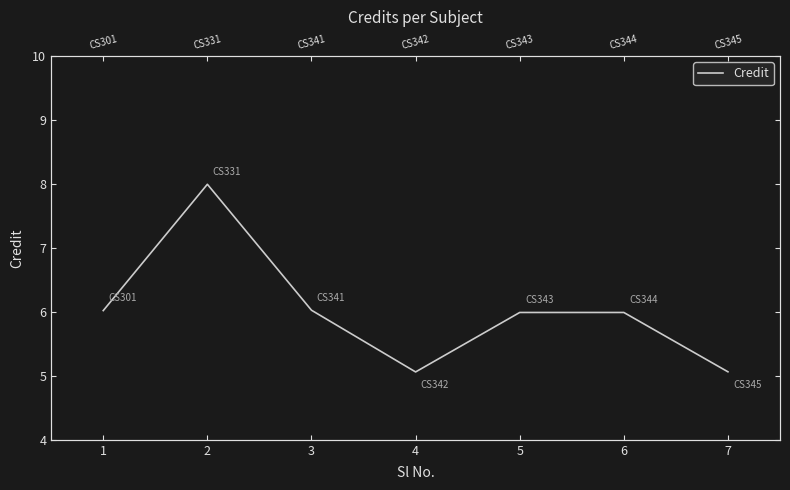

List the labels in order of value, largest first.

2, 3, 1, 6, 5, 7, 4